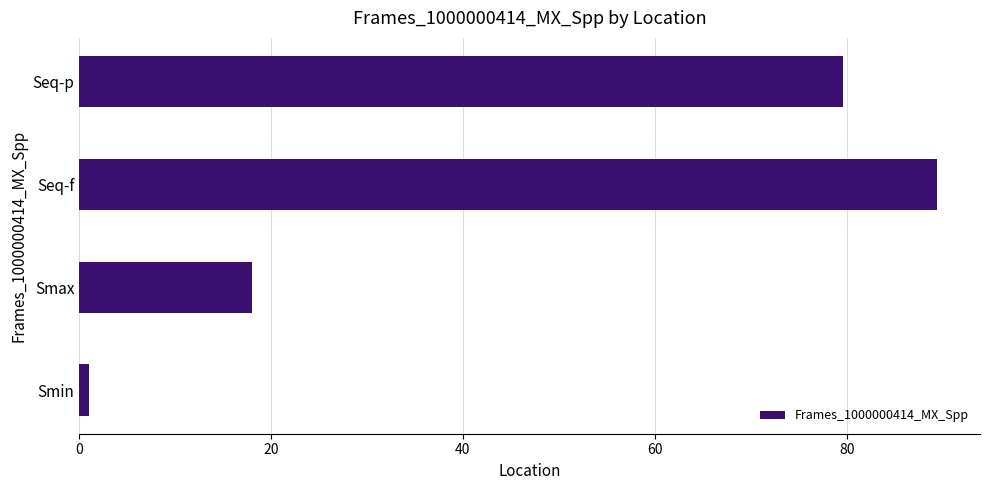

Where is the data nearest to the value 45?

Smax